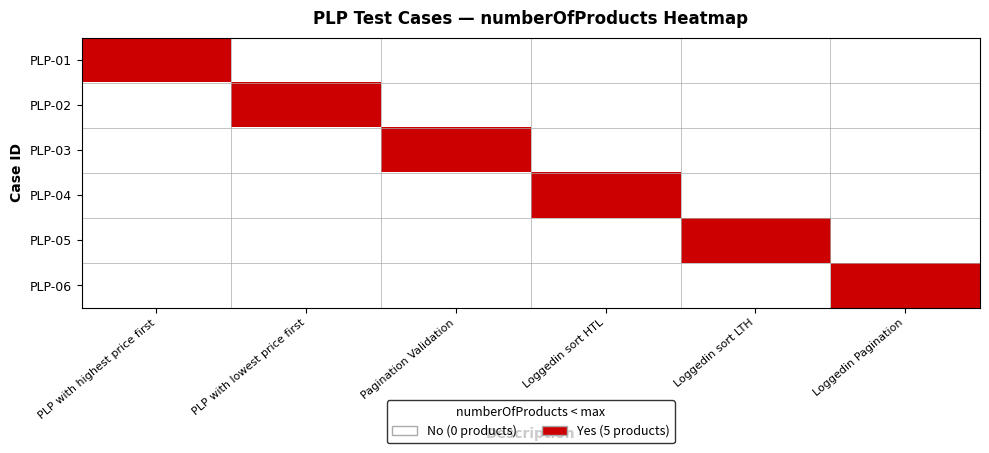

Which label corresponds to the smallest value in the chart?

PLP with lowest price first